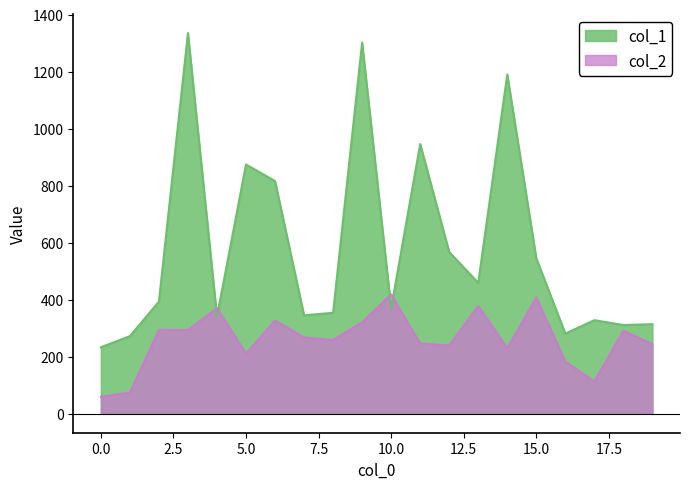

Reading left to right, transcribe all the data shown in this chart.

col_1: 233.0	272.0	393.0	1335.0	341.0	874.0	816.0	345.0	354.0	1302.0	370.0	946.0	567.0	459.0	1190.0	545.0	281.0	328.0	311.0	314.0
col_2: 59.7	73.8	293.9	293.1	370.2	210.4	326.6	267.7	258.4	320.5	418.1	245.6	239.3	377.6	229.8	407.5	182.5	113.1	291.1	243.6